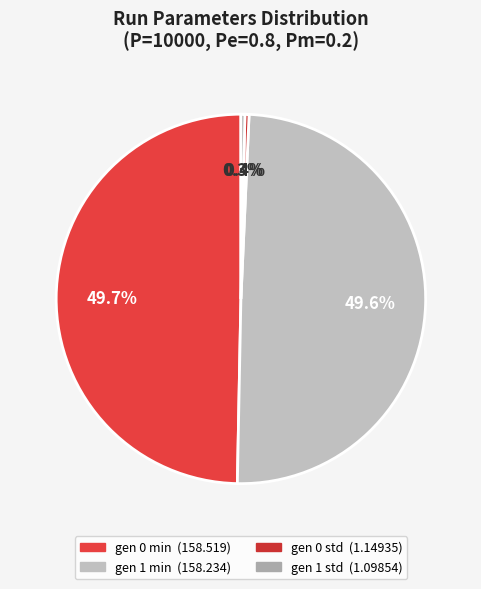

How many segments does this pie chart have?

4